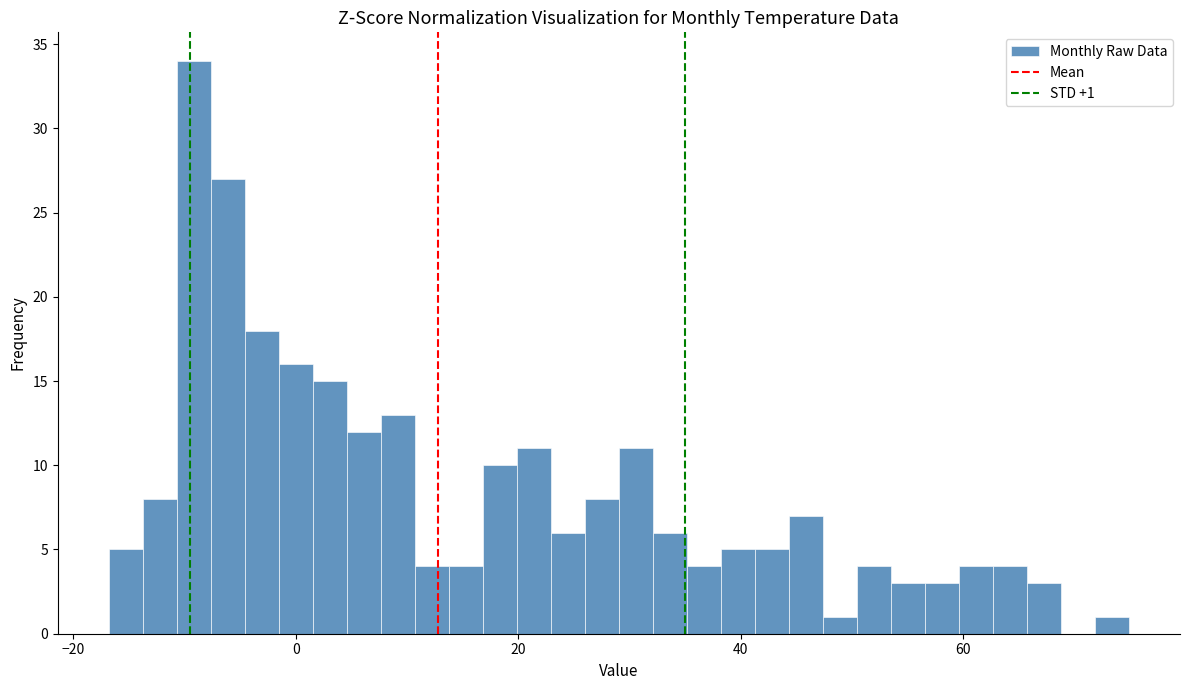

Around what value on the x-axis is the tallest bar? Give the approximate position of its centre, as read against the axis.

-10